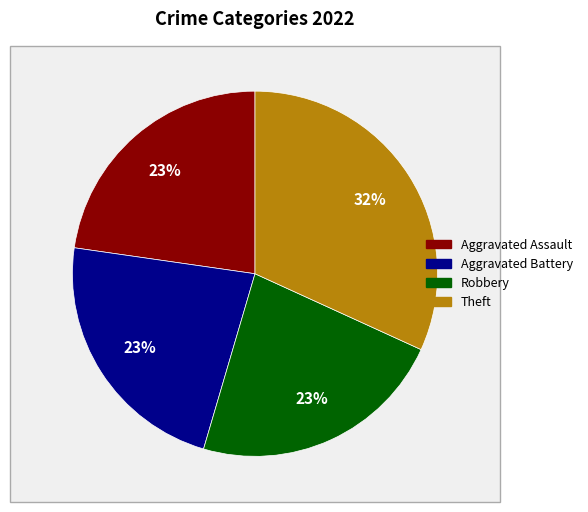

Does any single category account for the majority?

No